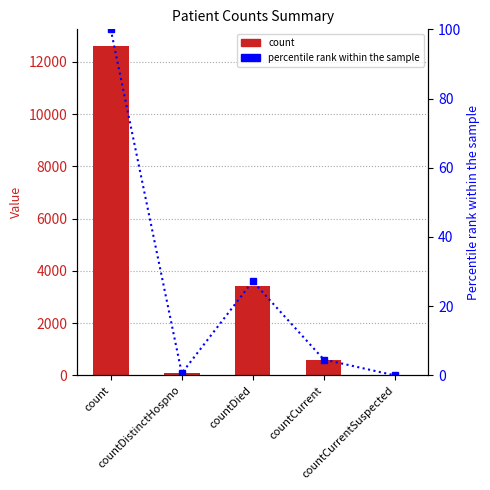

Reading left to right, transcribe all the data shown in this chart.

count: 12620.0	77.0	3431.0	578.0	0.0
percentile rank within the sample: 100.0	0.6	27.2	4.6	0.0